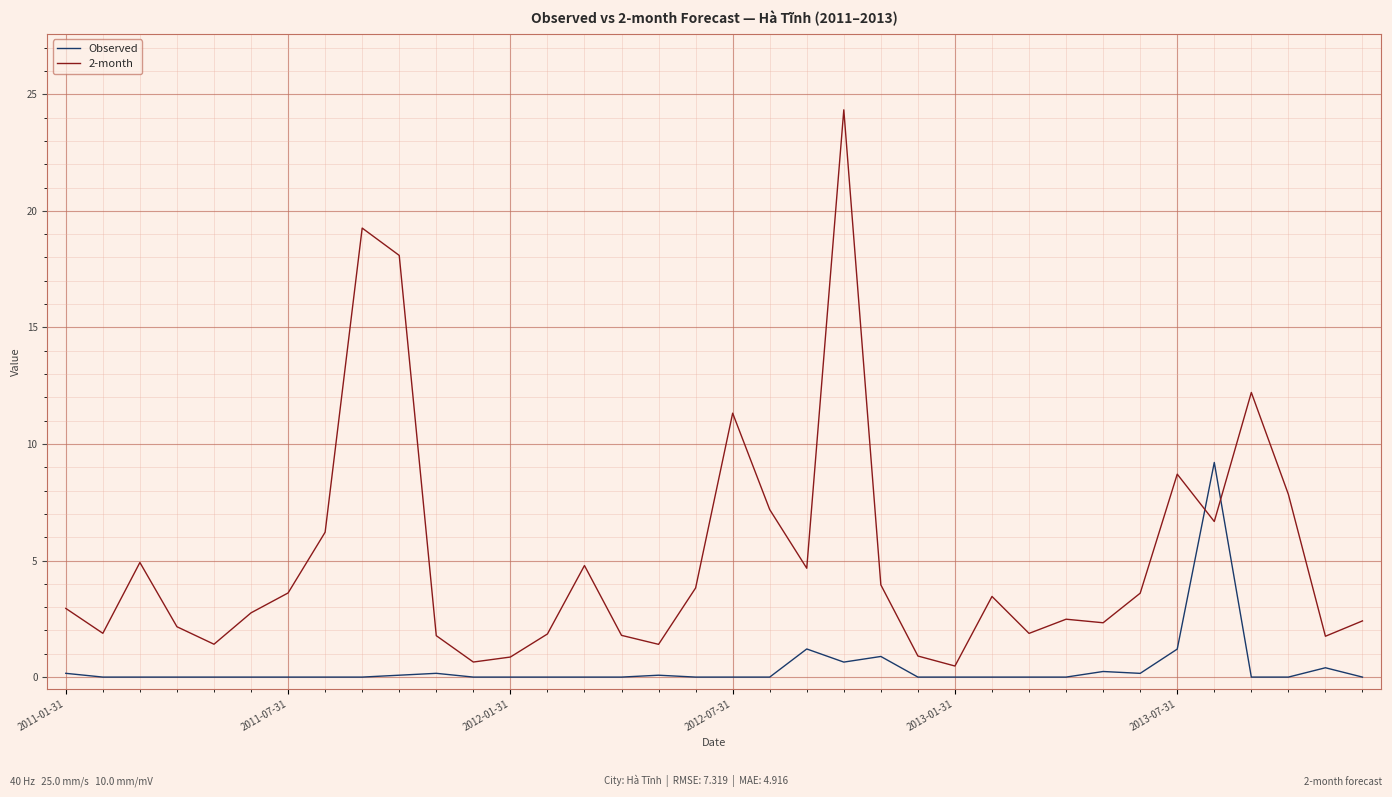

Which series has the largest range (max minus min)?

2-month